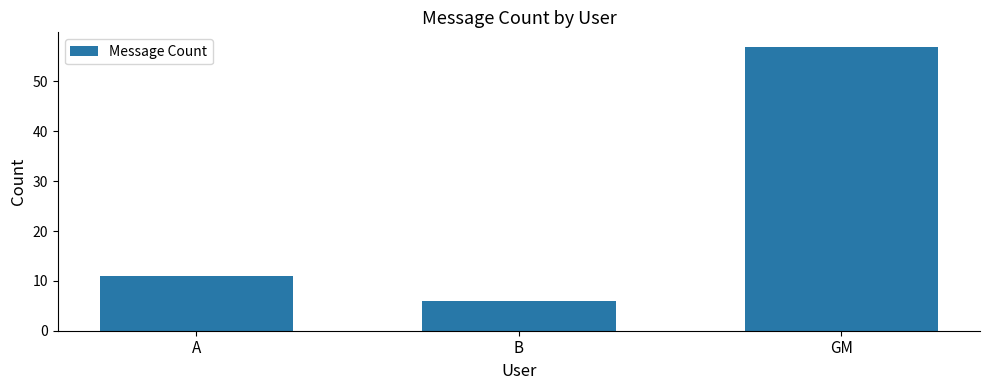

List the labels in order of value, smallest first.

B, A, GM